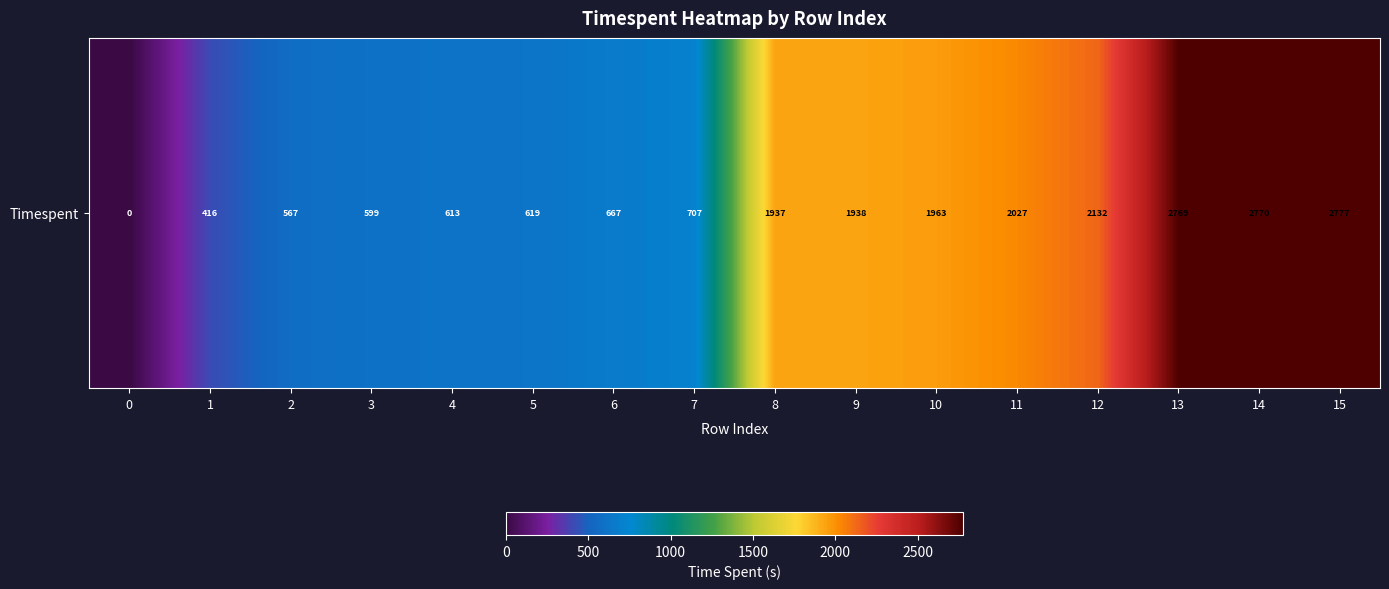

Rank the categories by value from lowest to highest.

0, 1, 2, 3, 4, 5, 6, 7, 8, 9, 10, 11, 12, 13, 14, 15